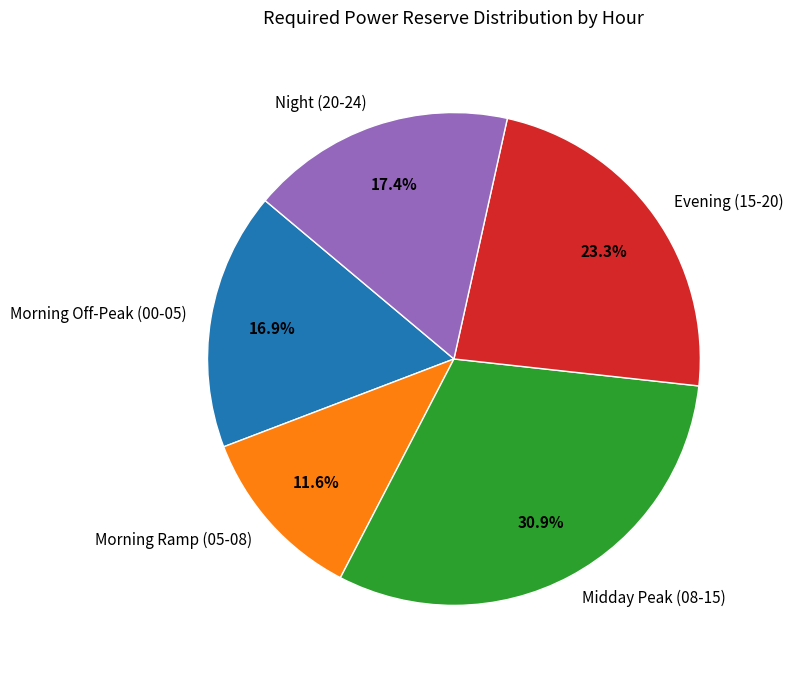

Between Night (20-24) and Midday Peak (08-15), which is larger?

Midday Peak (08-15)